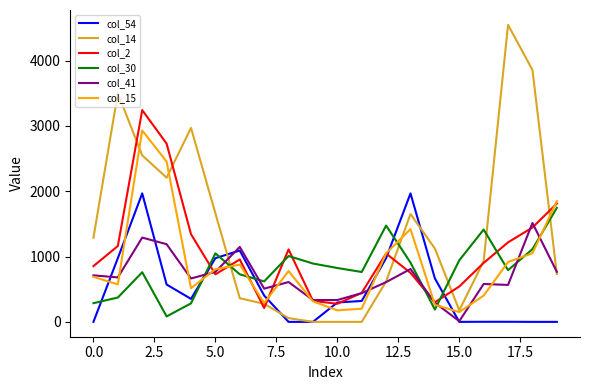

What is the difference between the second highest and second lowest values in the col_41 series?

998.0